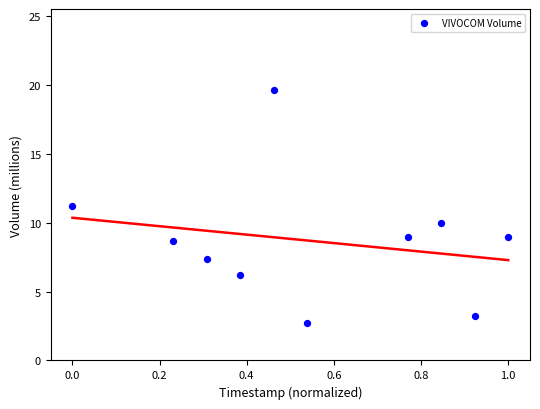

What is the range of Y values (max minus min)?

16.9